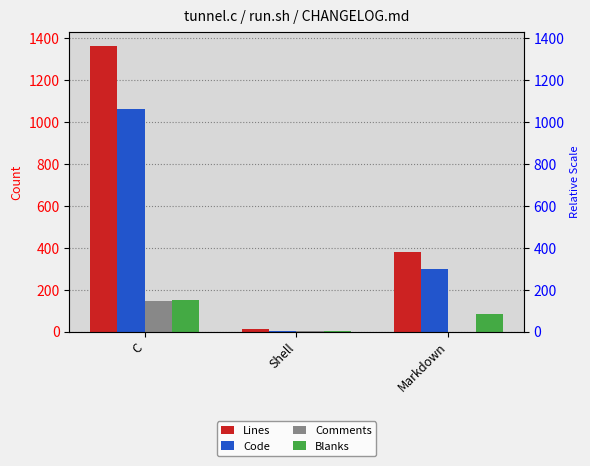

Reading left to right, transcribe all the data shown in this chart.

Lines: C=1363	Shell=14	Markdown=383
Code: C=1063	Shell=6	Markdown=300
Comments: C=146	Shell=2	Markdown=0
Blanks: C=154	Shell=6	Markdown=83